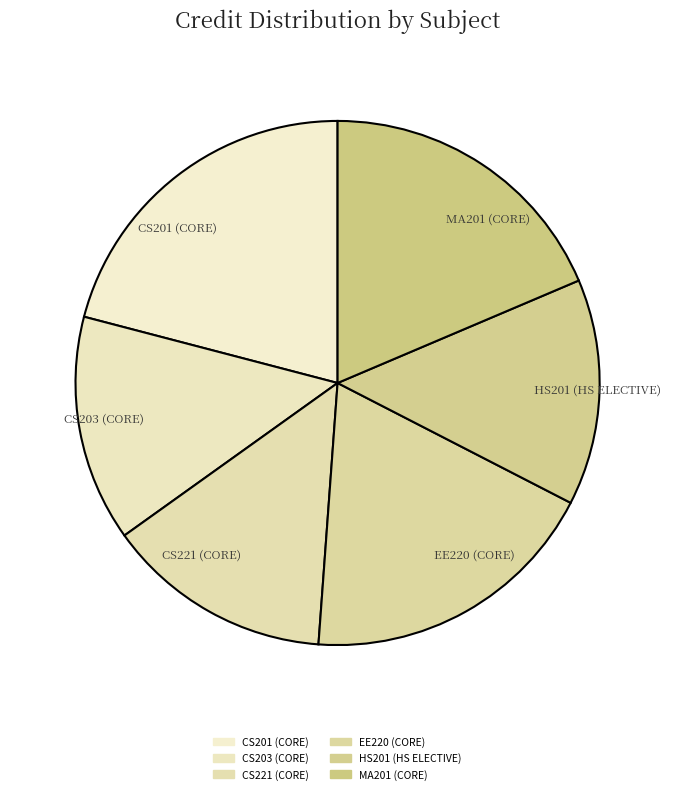

How much of the chart is everything except EE220 (CORE)?

81.4%